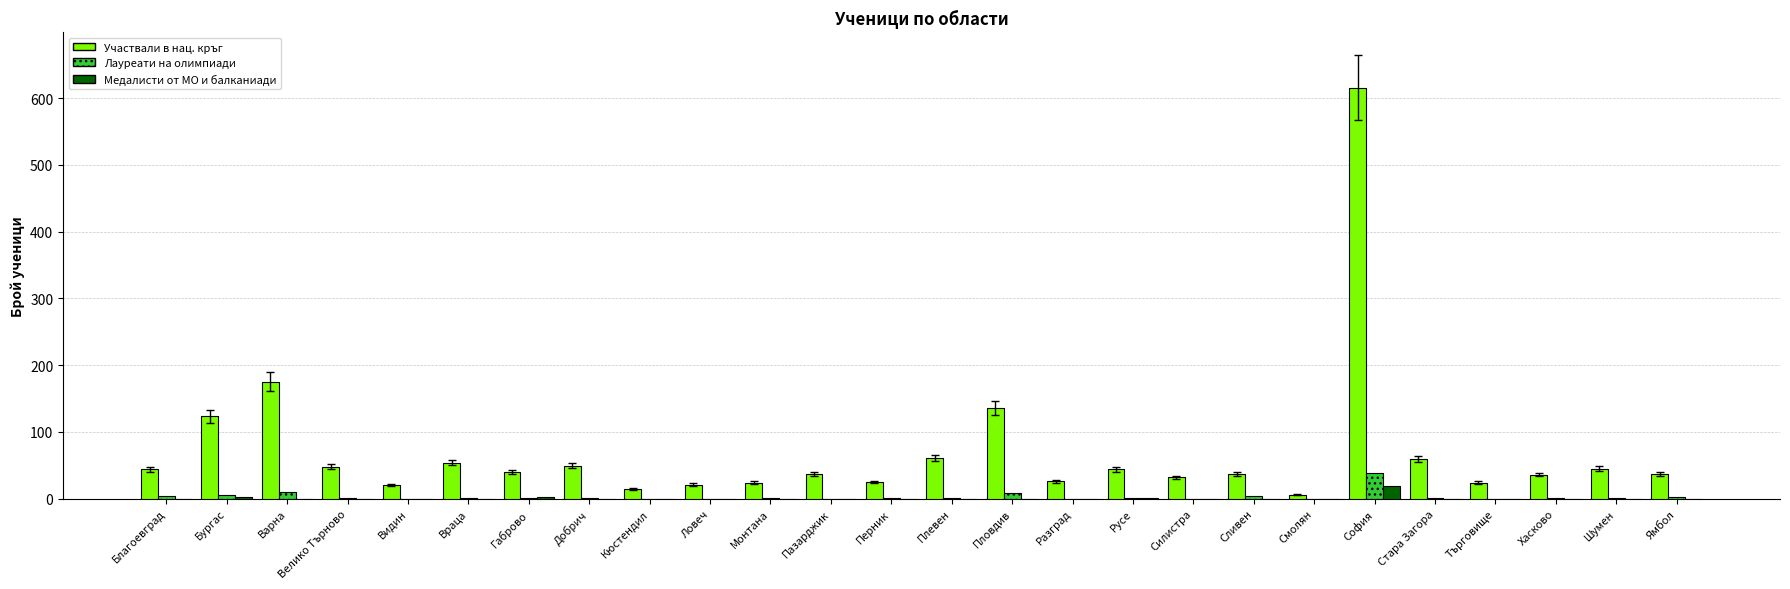

True or false: Участвали в нац. кръг has a value of 78 at Велико Търново.

False